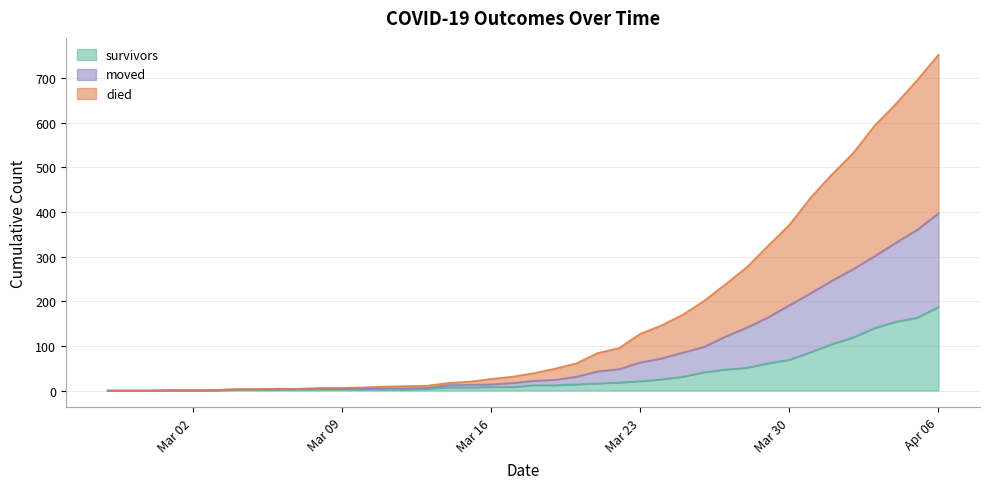

How many values in the died series are below 39?

20